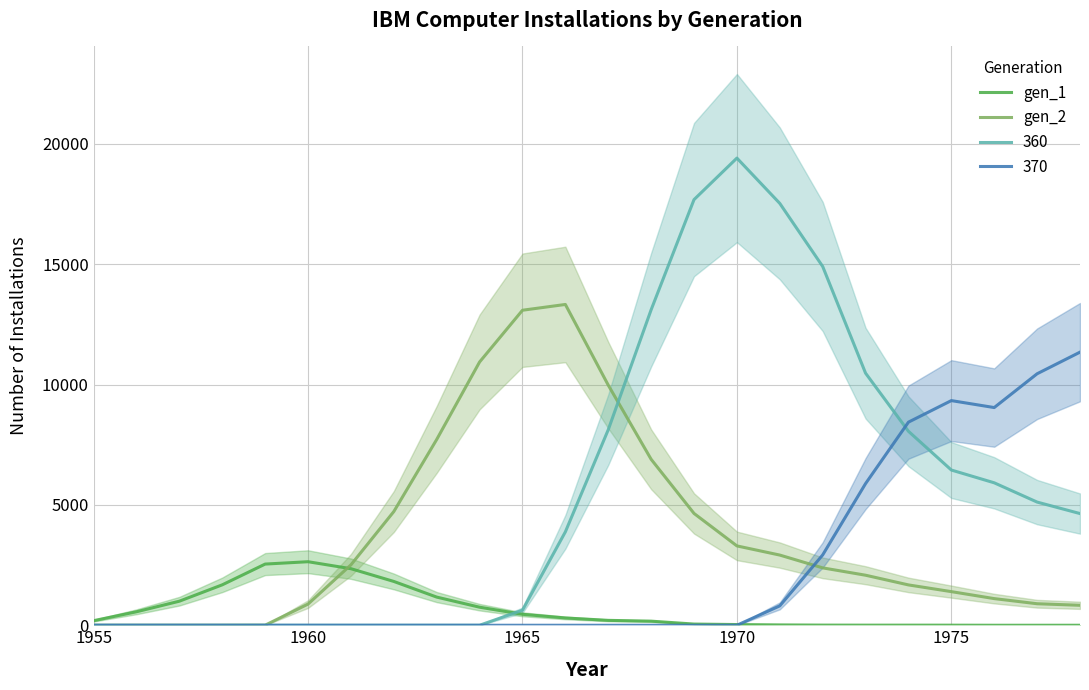

At how many categories does at least one series exceed 128?

24